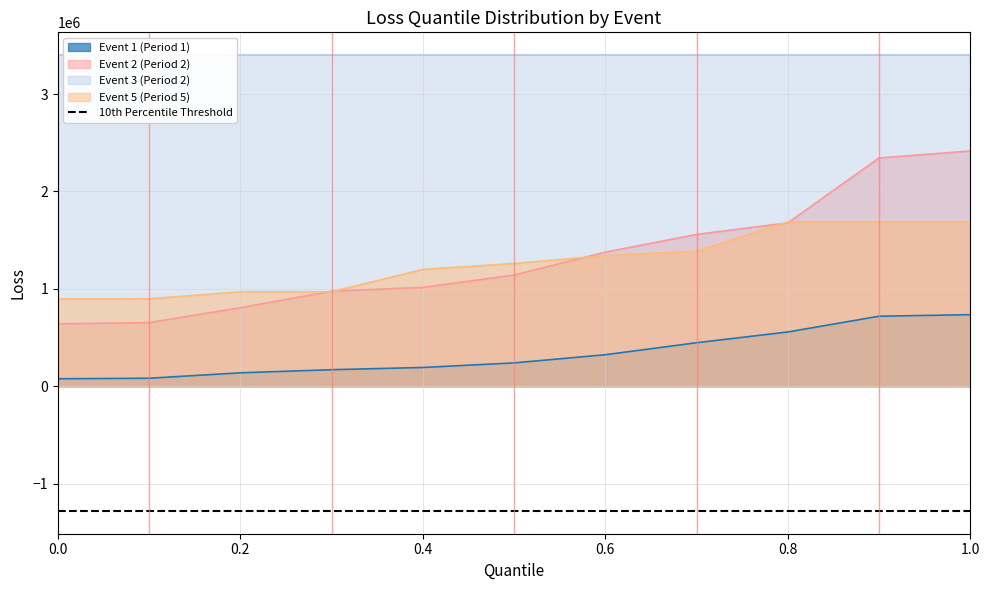

True or false: Event 5 (Period 5) and Event 1 (Period 1) cross at least once.

False